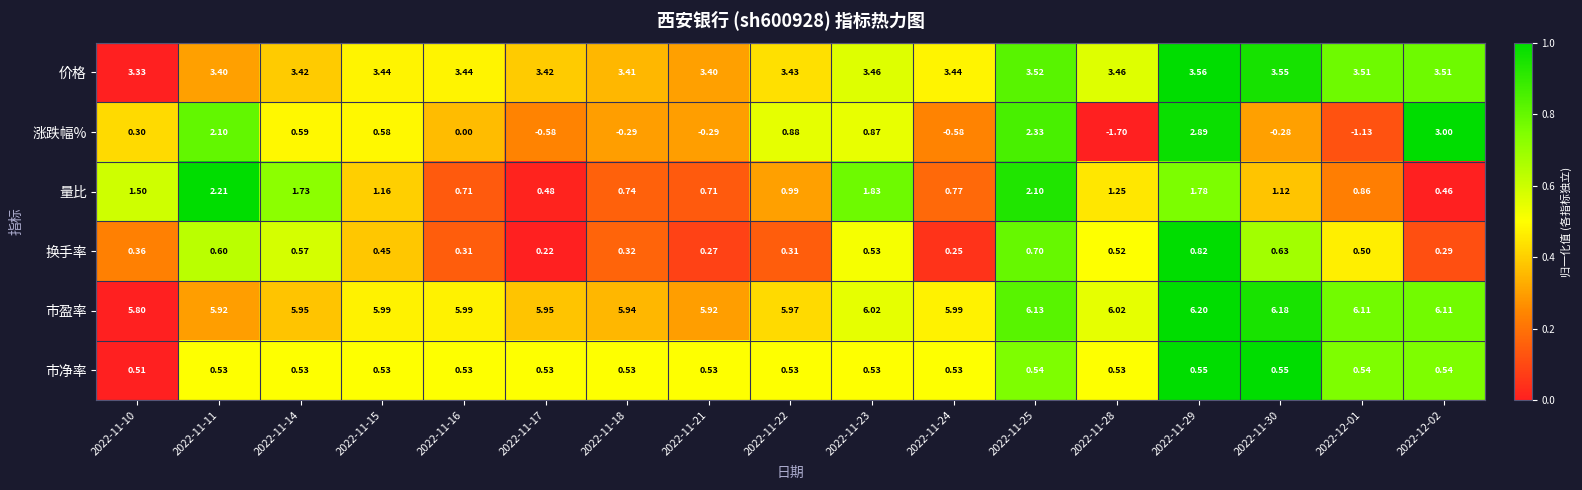

Rank the series at 2022-11-30 from highest to lowest value.

市盈率, 价格, 量比, 换手率, 市净率, 涨跌幅%